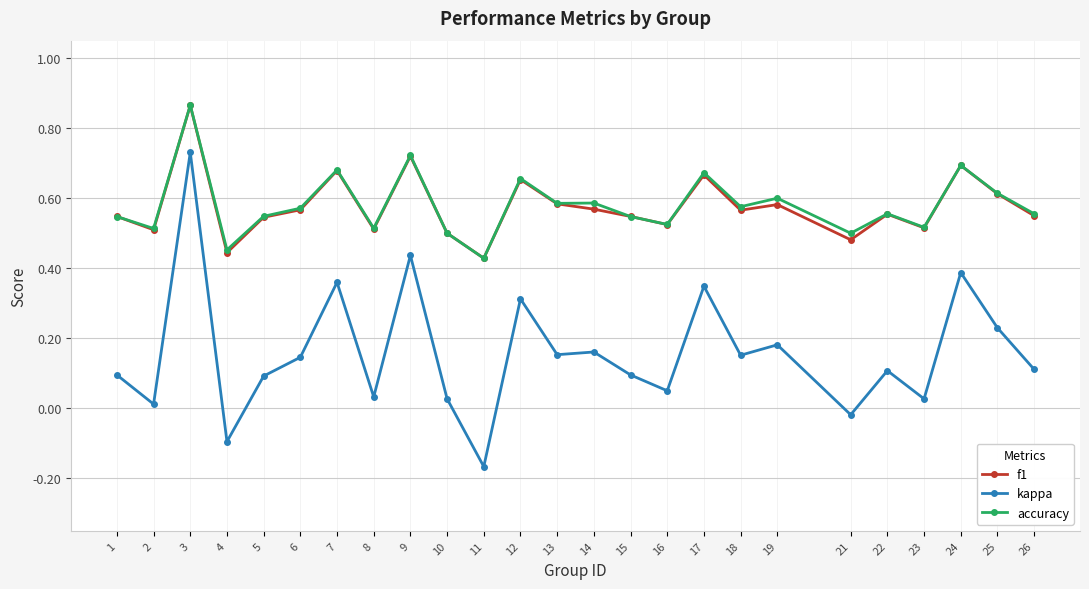

Which series changed the most between 19 and 23?

kappa